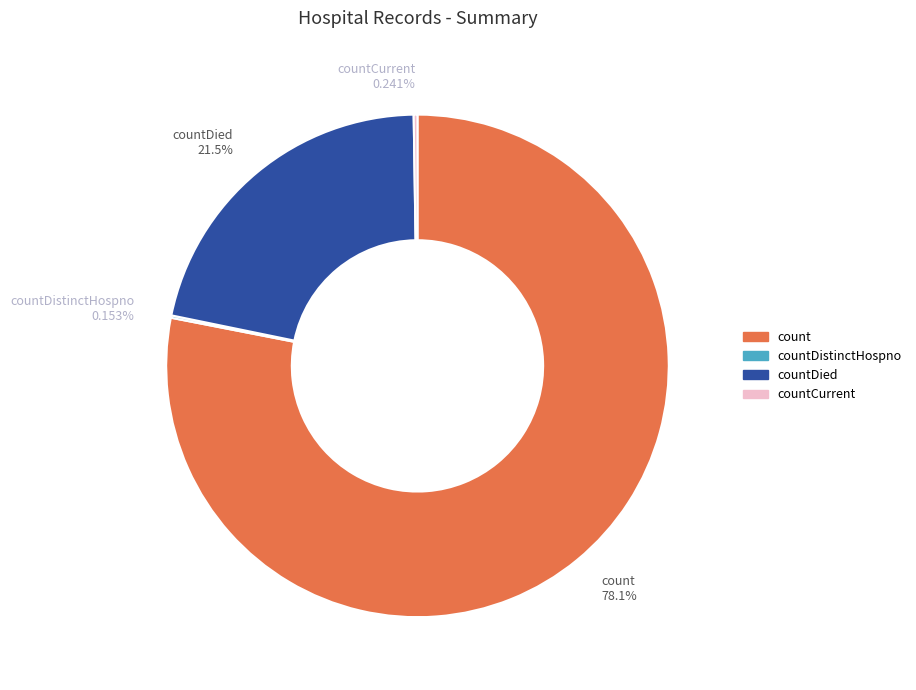

To the nearest percent, what is the average slice percentage?

25%